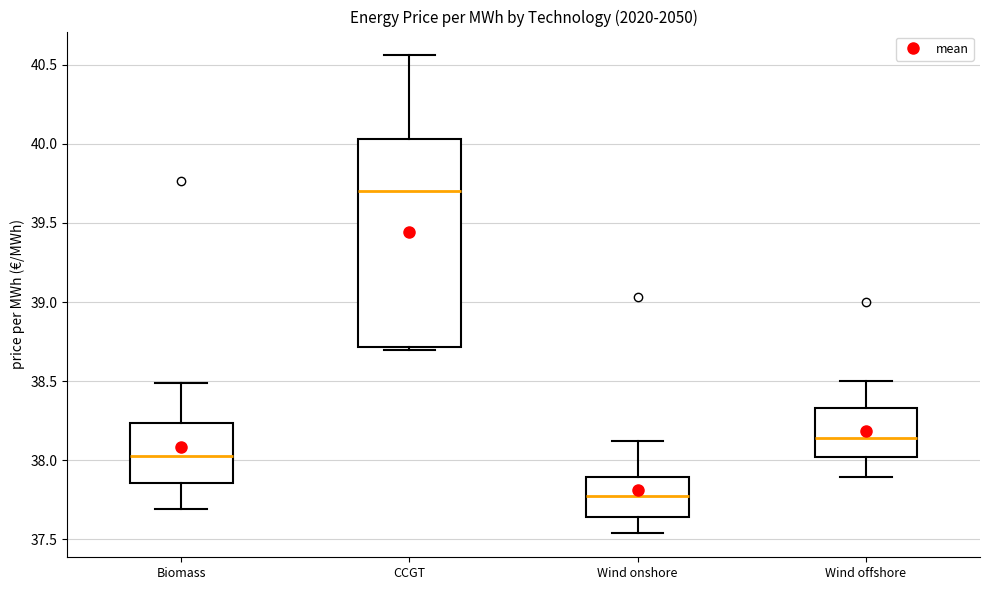

Comparing the boxes themselves (not the whiskers), which one is the tallest?

CCGT